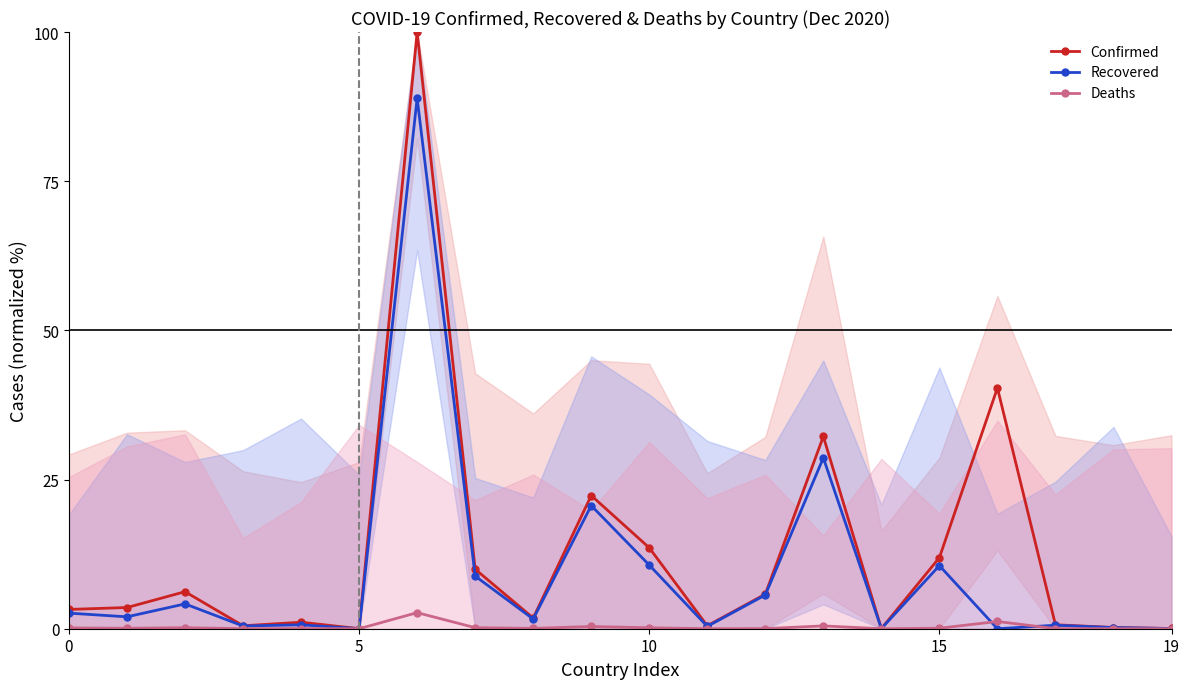

What is the difference between the Confirmed values at 19 and 10?

13.5